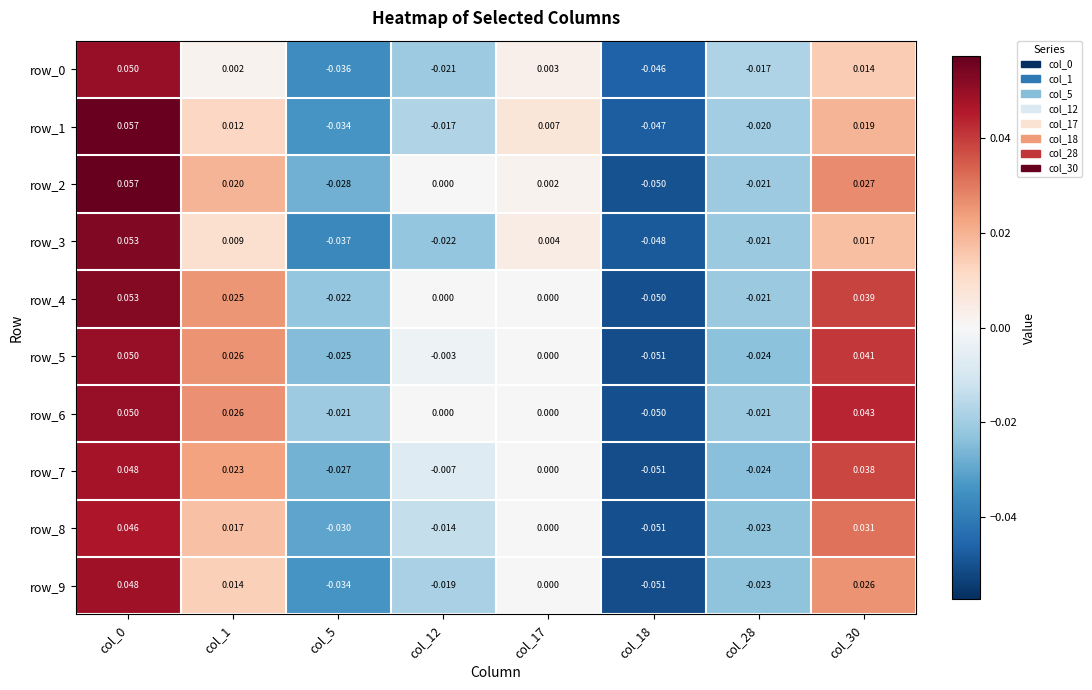

Is the value of row_1 at col_12 greater than the value of row_5 at col_1?

No